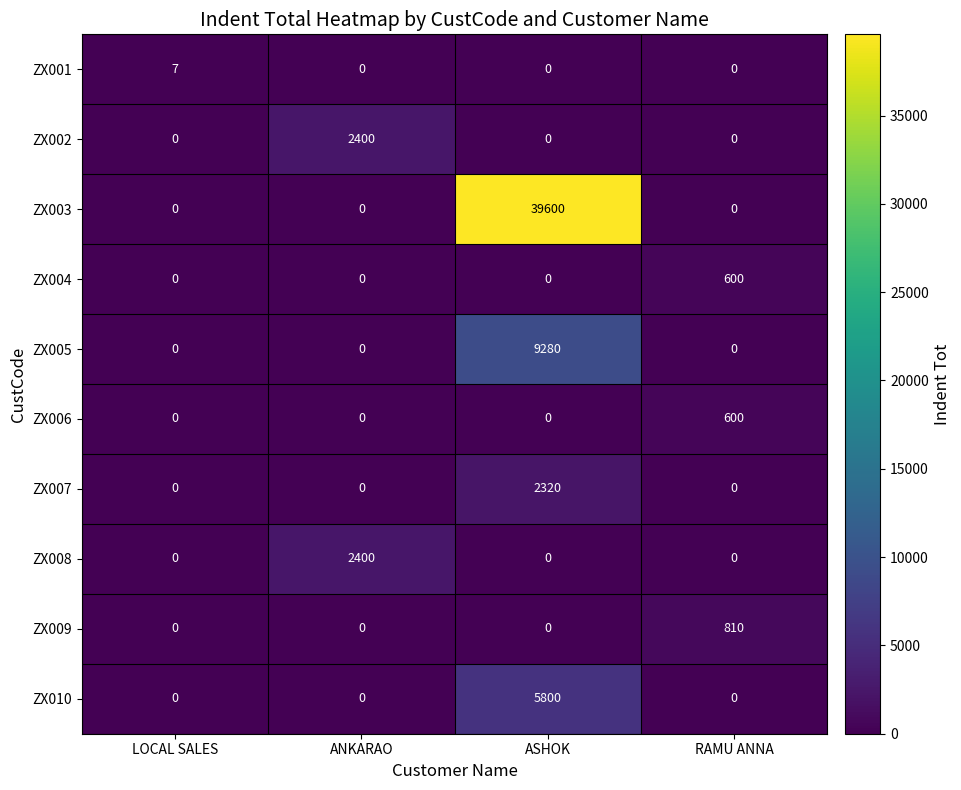

The ZX006 series shows 600 at RAMU ANNA. True or false?

True